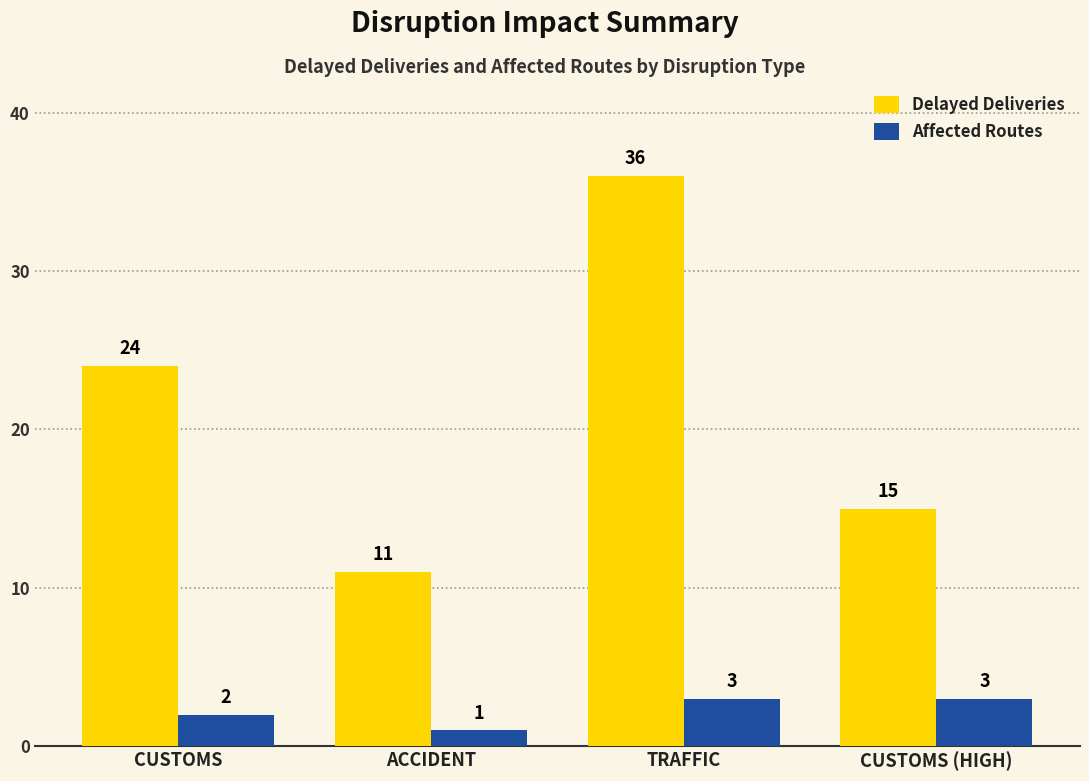

The value of Delayed Deliveries at CUSTOMS is 34. True or false?

False